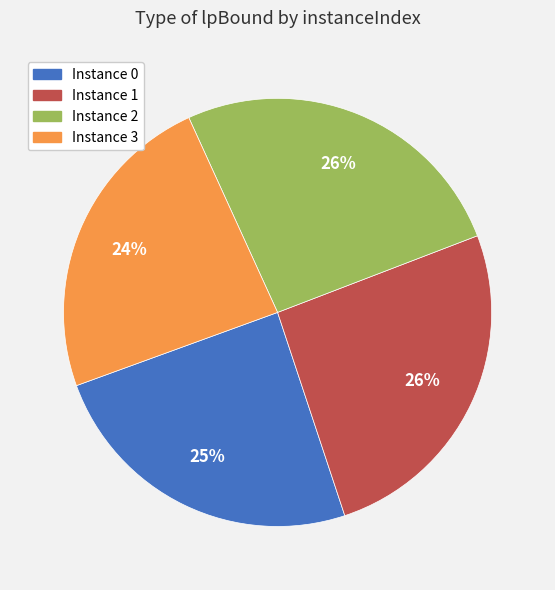

True or false: Instance 3 accounts for 24% of the total.

True